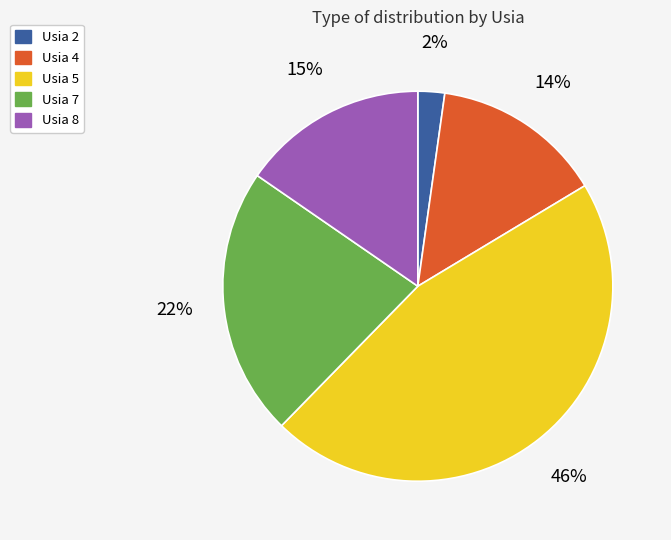

Does Usia 5 represent more than half of the total?

No